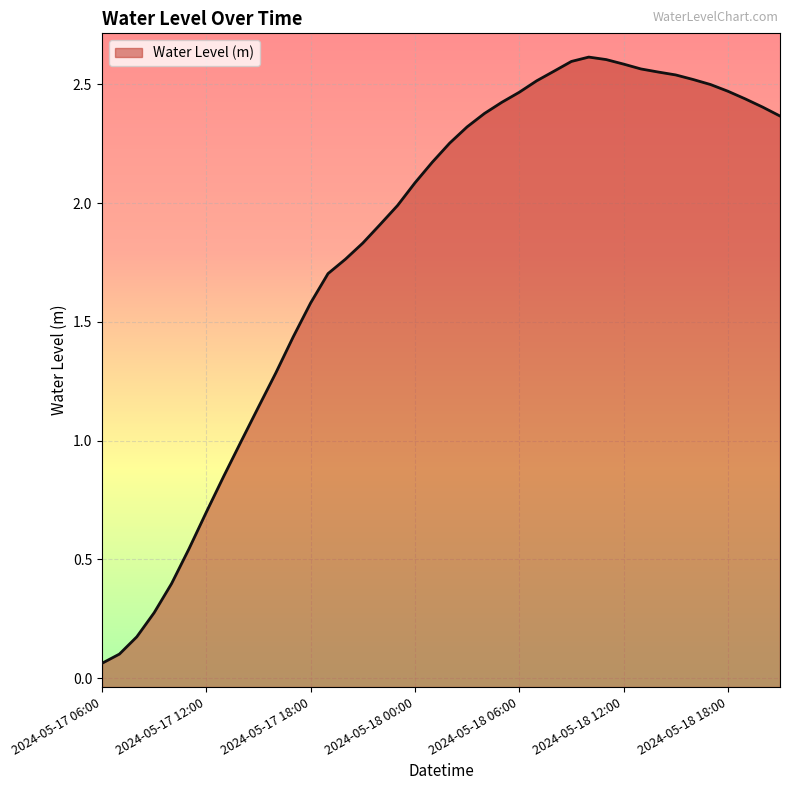

What is the difference between the second highest and second lowest values?

2.5